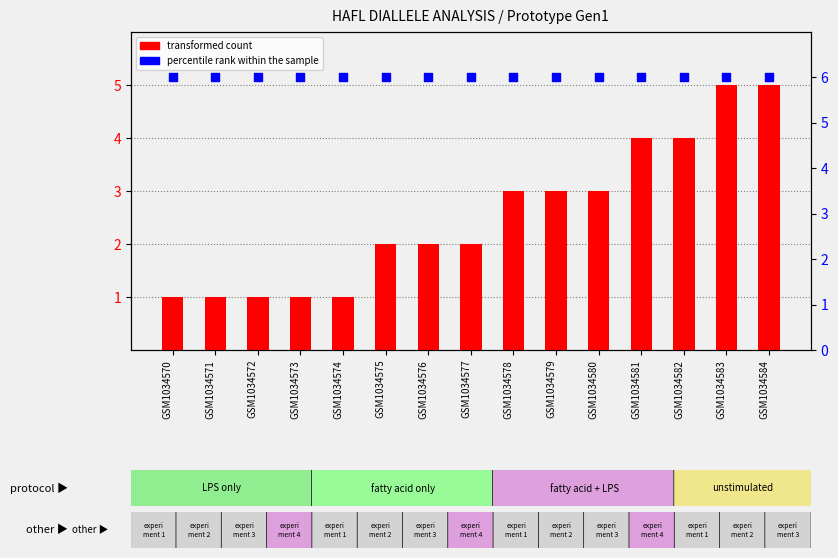

Which series reaches the maximum Y coordinate?

percentile rank within the sample